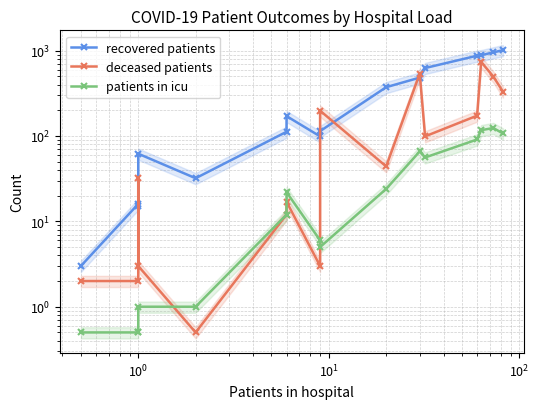

How many distinct data groups are displayed?

3